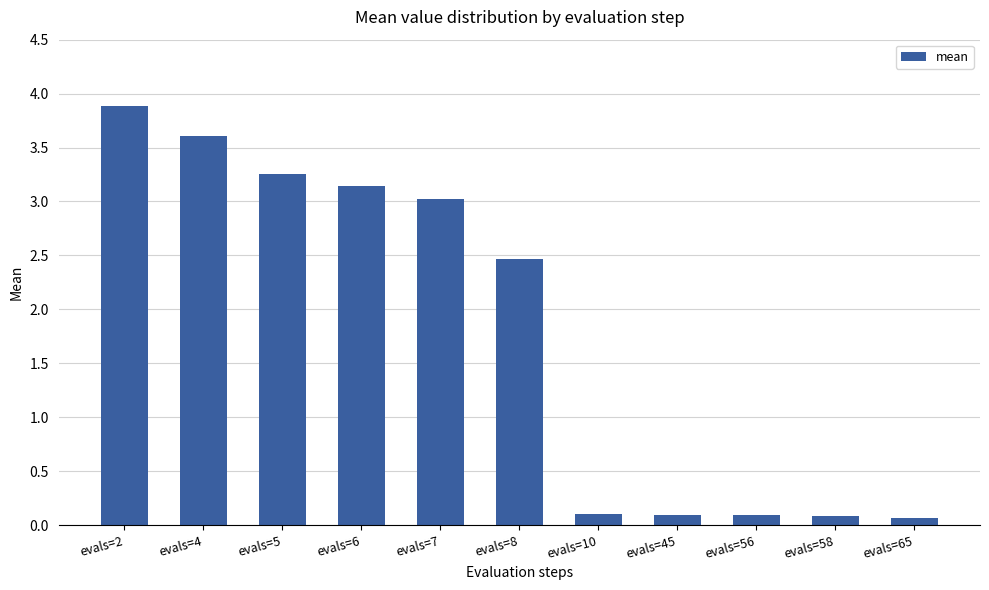

Where does the data first go above 2?

evals=2